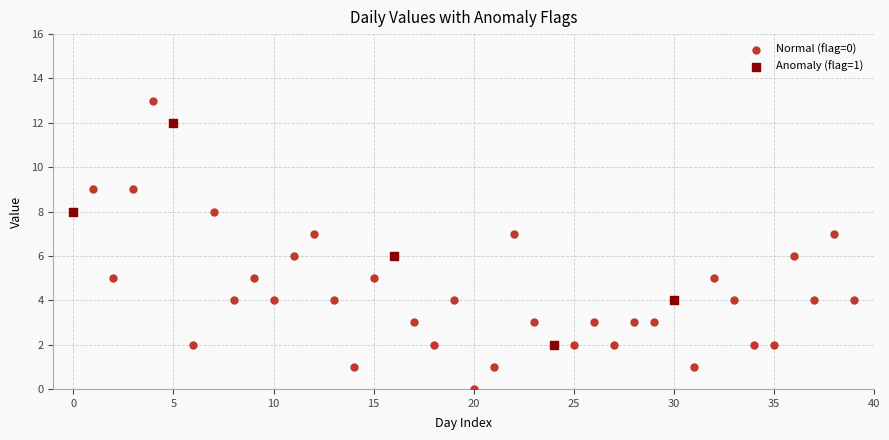

Which series has the largest Y range (max minus min)?

Normal (flag=0)